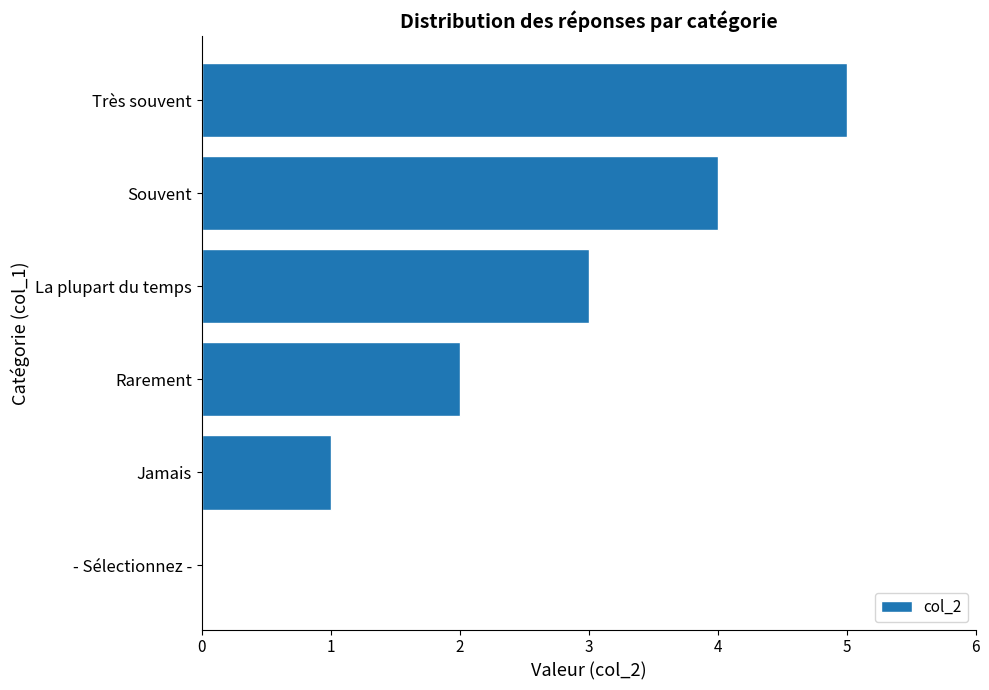

What is the sum of the values at - Sélectionnez - and Très souvent?

5